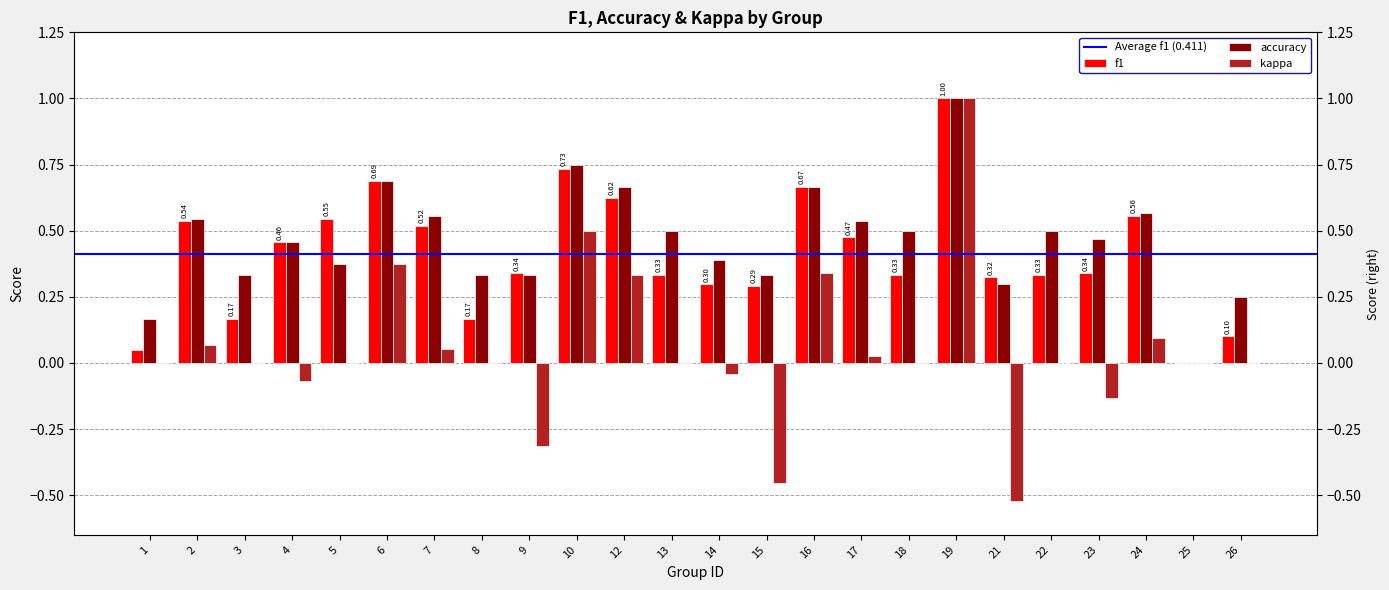

At which label is accuracy closest to 0?

25